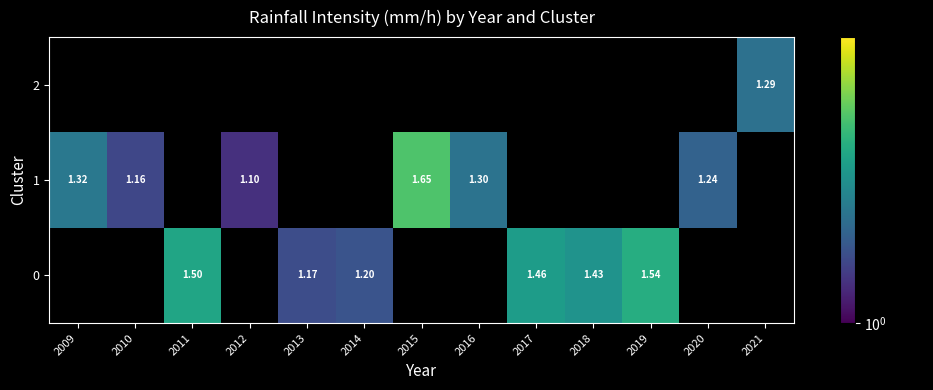

How many categories are shown in the chart?

13